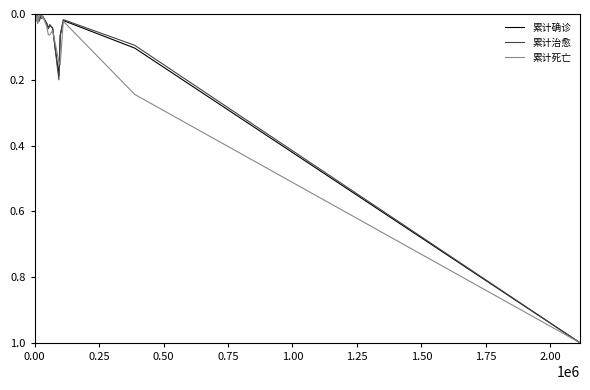

What is the maximum value shown in the chart?

1.0